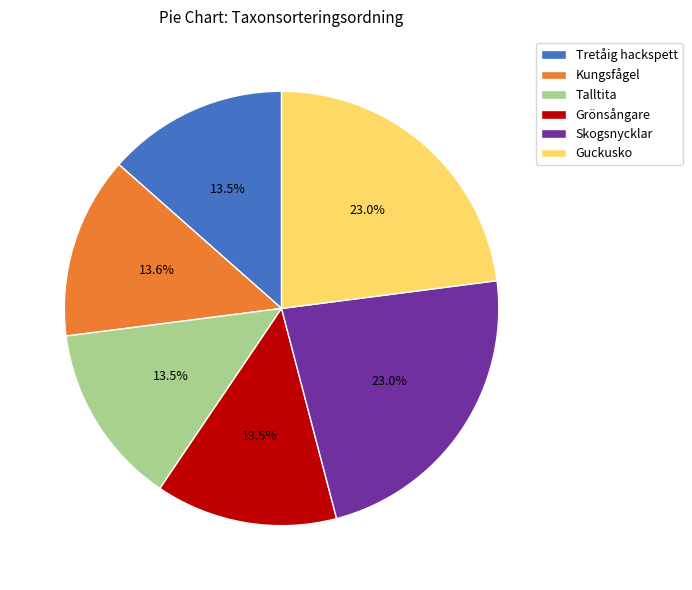

To the nearest percent, what is the difference between the largest and smallest slice percentages?

9%